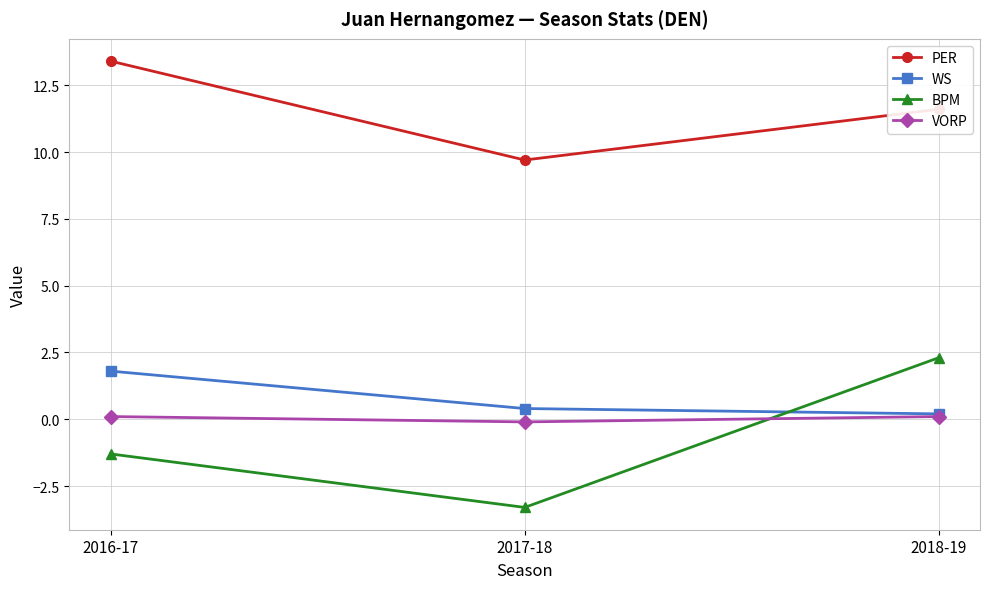

Which series has the widest spread of values?

BPM